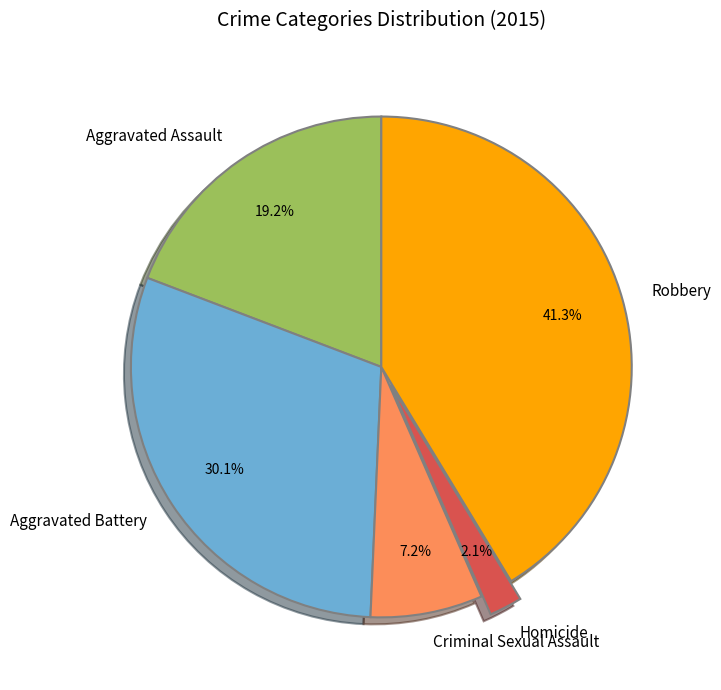

What is the ratio of the value at Homicide to the value at Robbery?

0.1